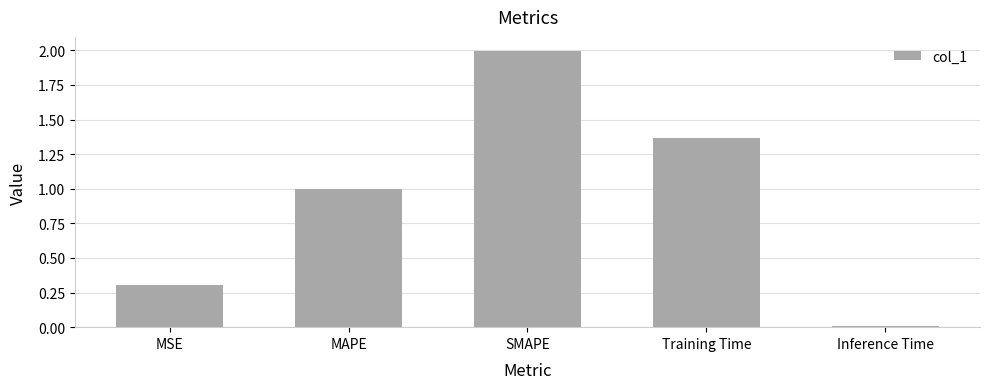

What position from the right is SMAPE?

3